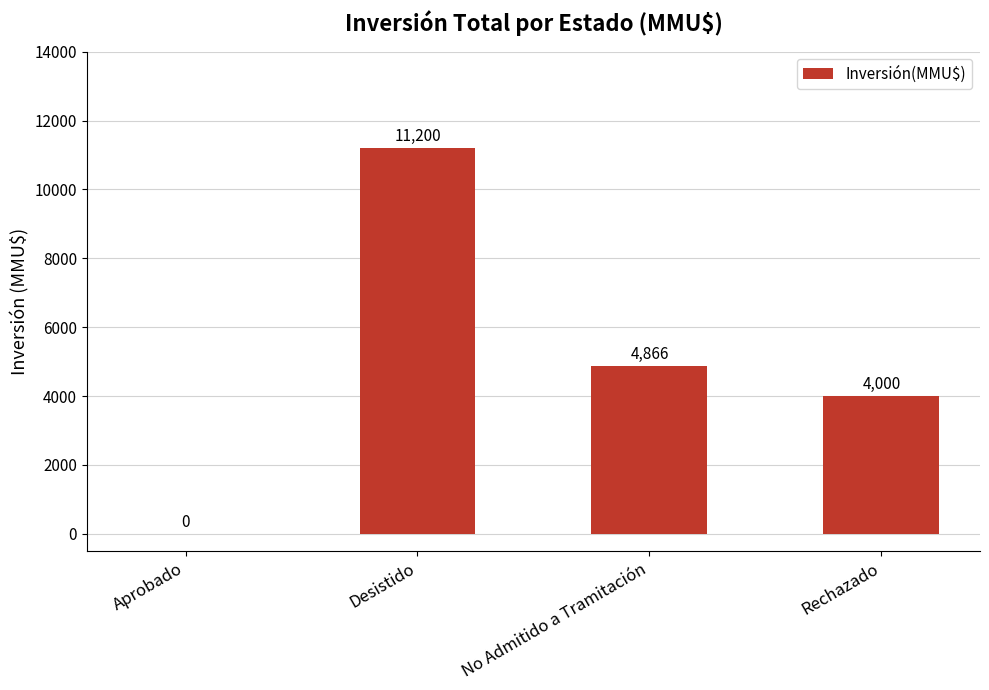

What is the difference between the values at Rechazado and Desistido?

7200